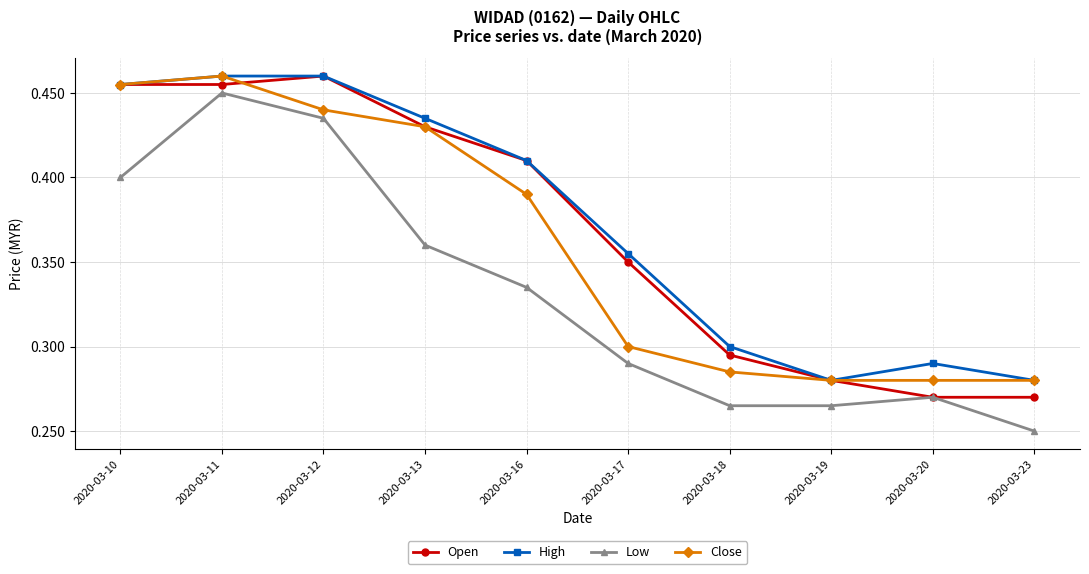

At which label is Low closest to 0?

2020-03-23